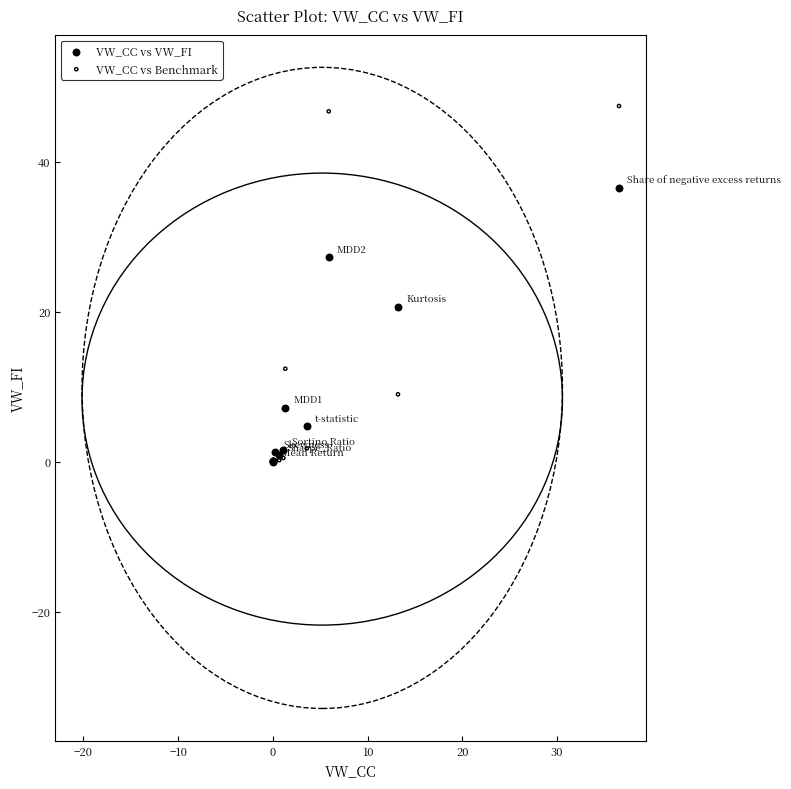

In the VW_CC vs Benchmark series, what Y value is closest to 23?

12.4